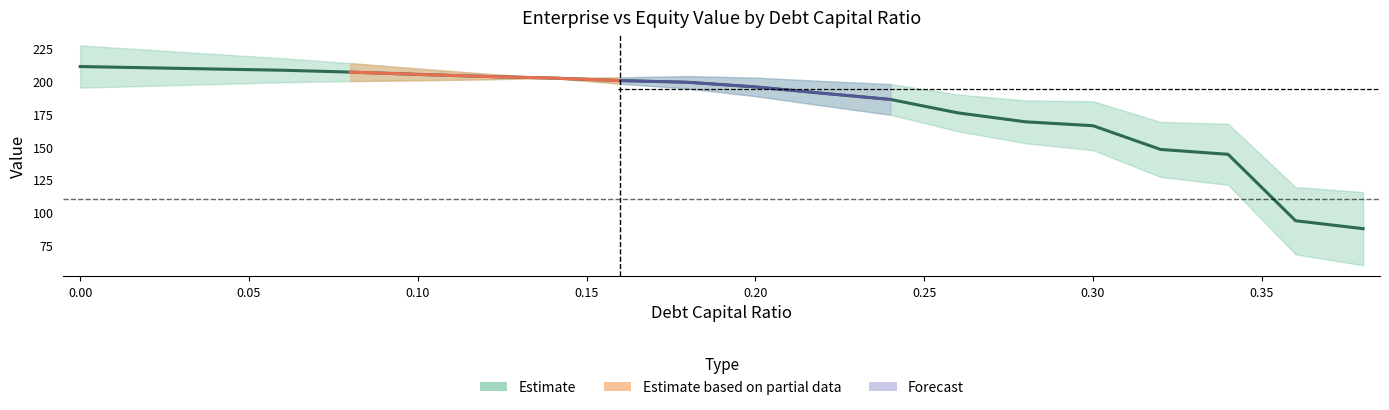

True or false: enterprise_value and interest_expense cross at least once.

False